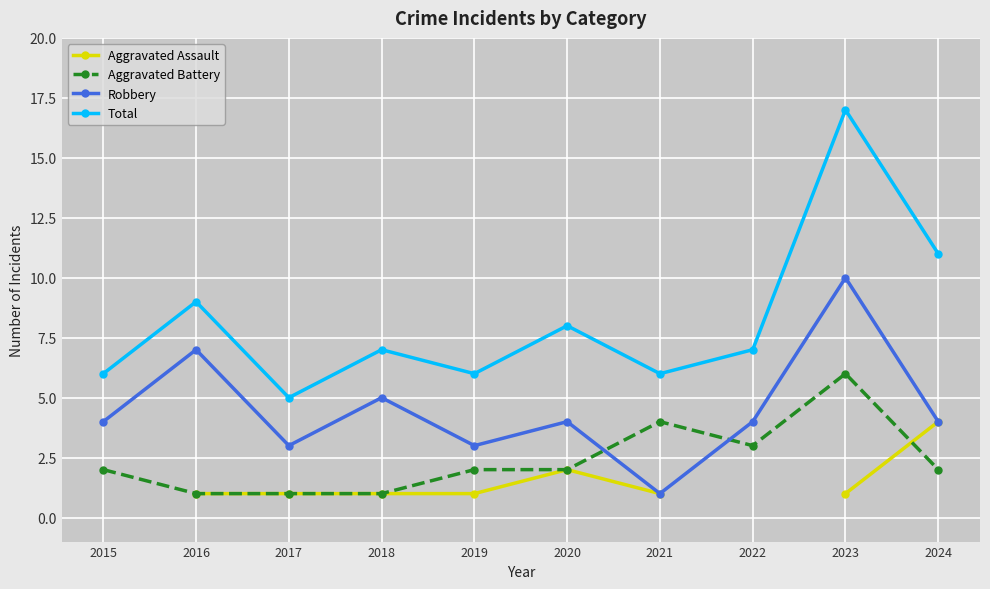

True or false: Robbery and Aggravated Battery cross at least once.

True